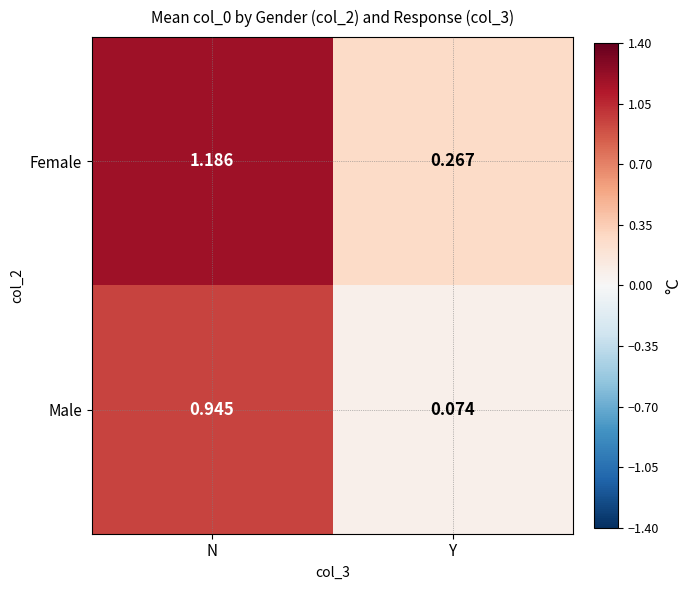

At how many categories does at least one series exceed 0?

2